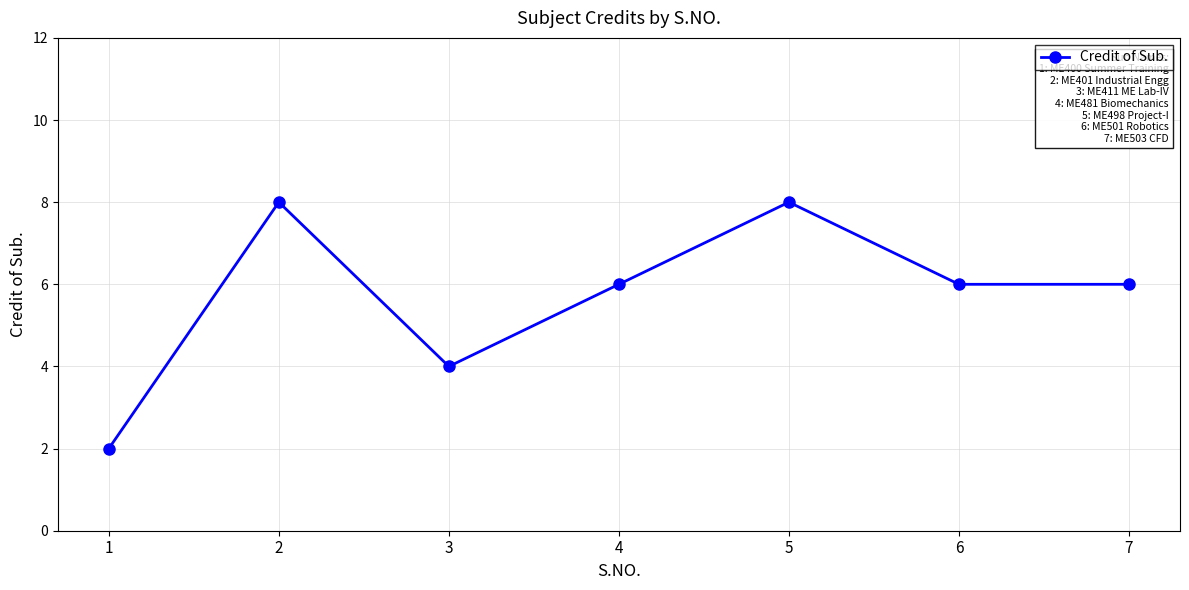

What is the sum of all values?

40